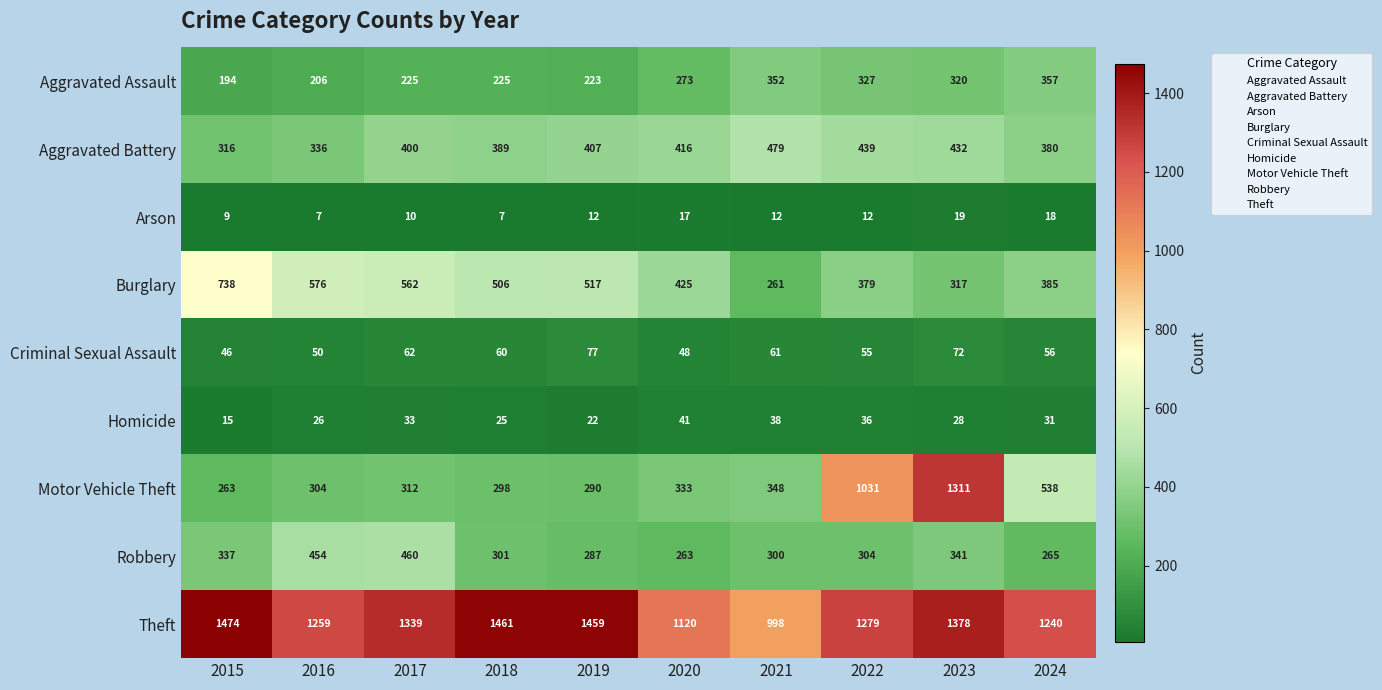

Which series has the largest total across all categories?

Theft